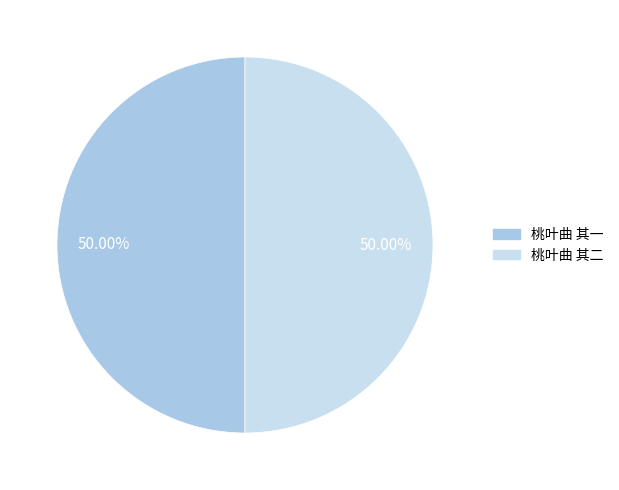

Approximately how many times larger is the value at 桃叶曲 其二 compared to 桃叶曲 其一?

1.0